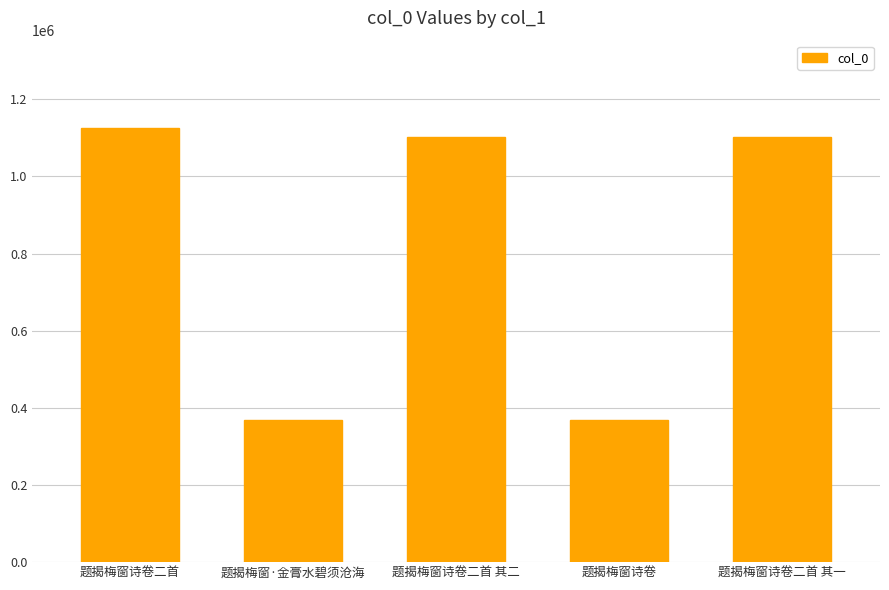

What is the greatest value displayed?

1126646